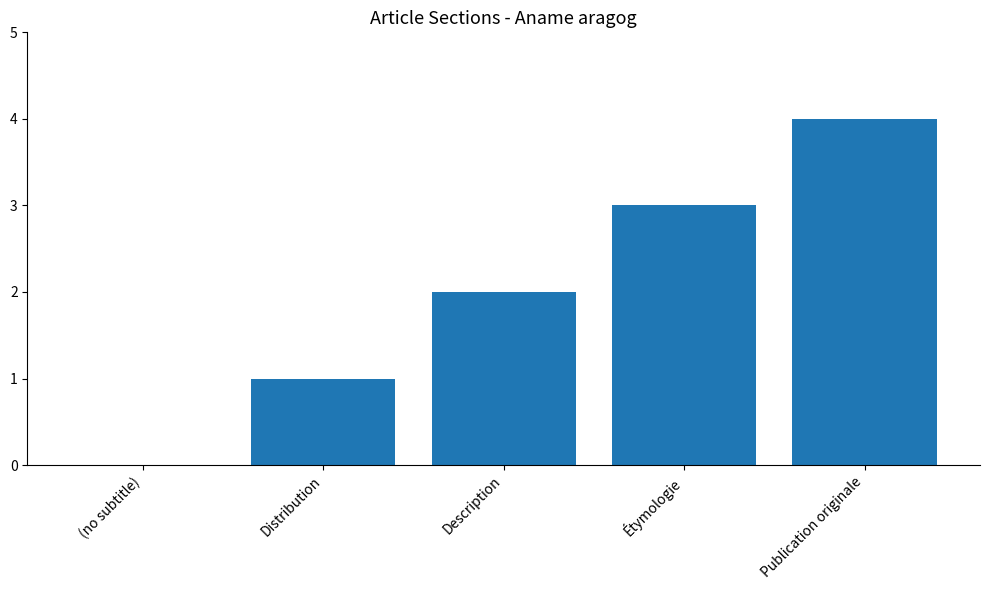

Are the bars grouped side by side (vs. stacked)?

No